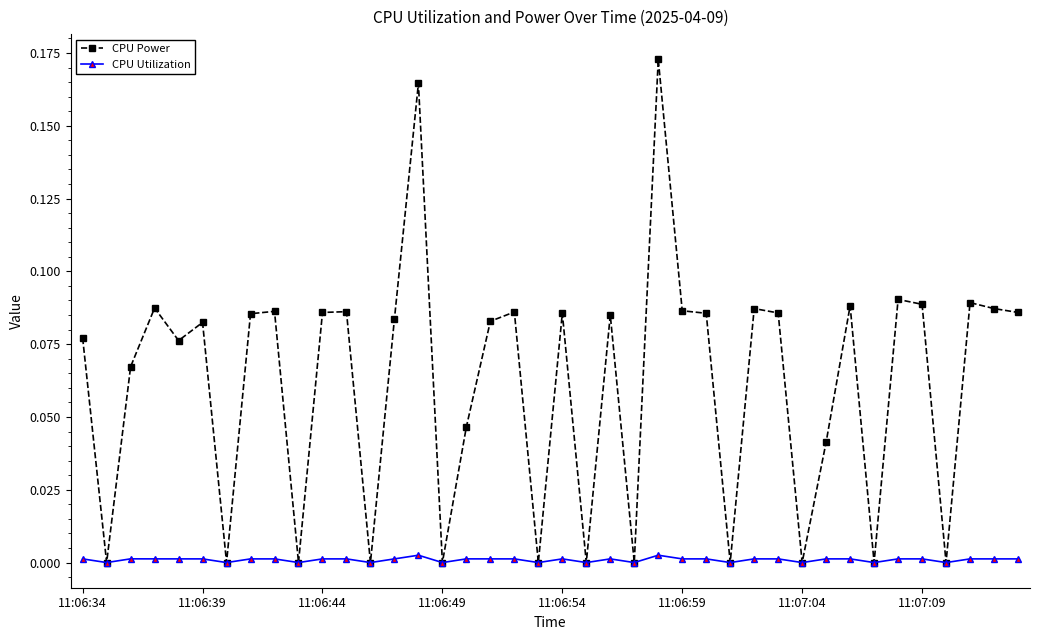

Which series has the largest total across all categories?

CPU Power